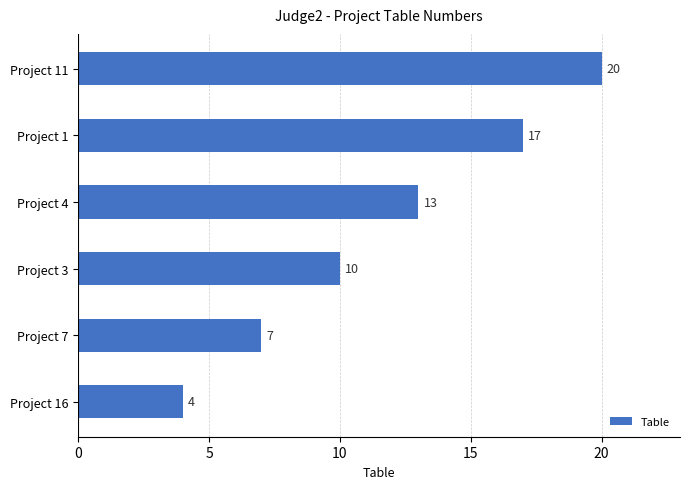

How many values are between 7 and 17?

4